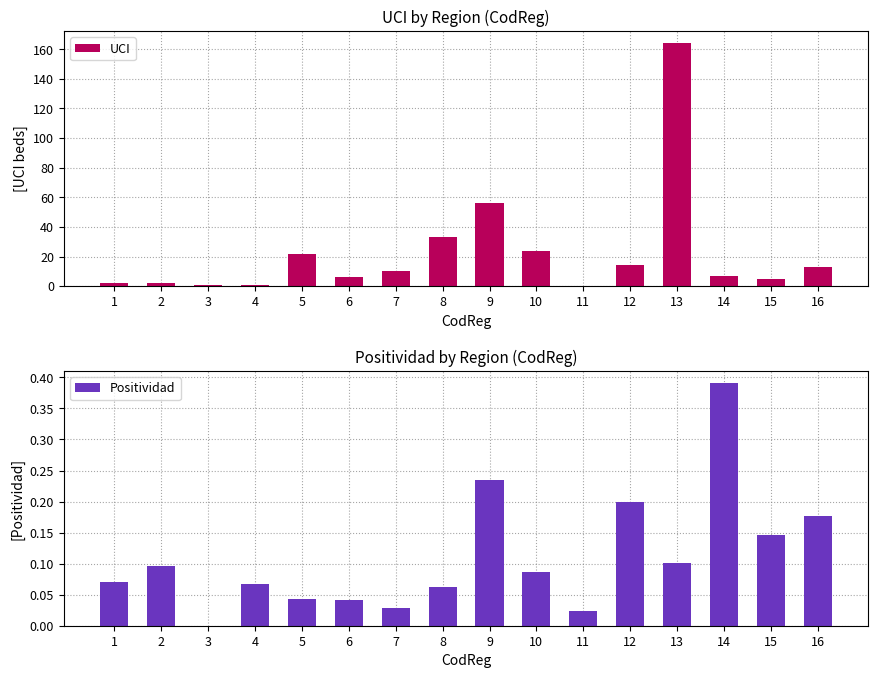

What is the difference between the maximum and minimum values in the Positividad series?

0.4